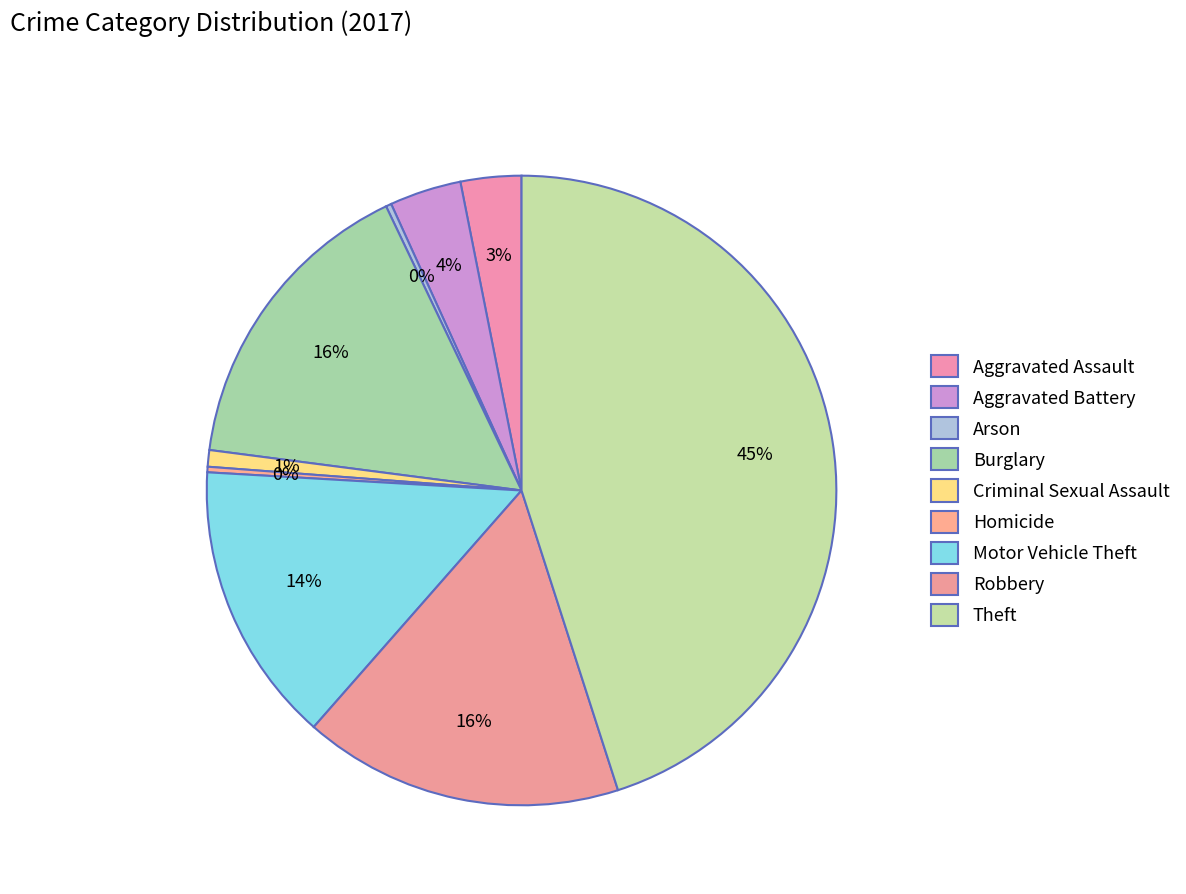

What is the smallest slice in the pie chart?

Arson